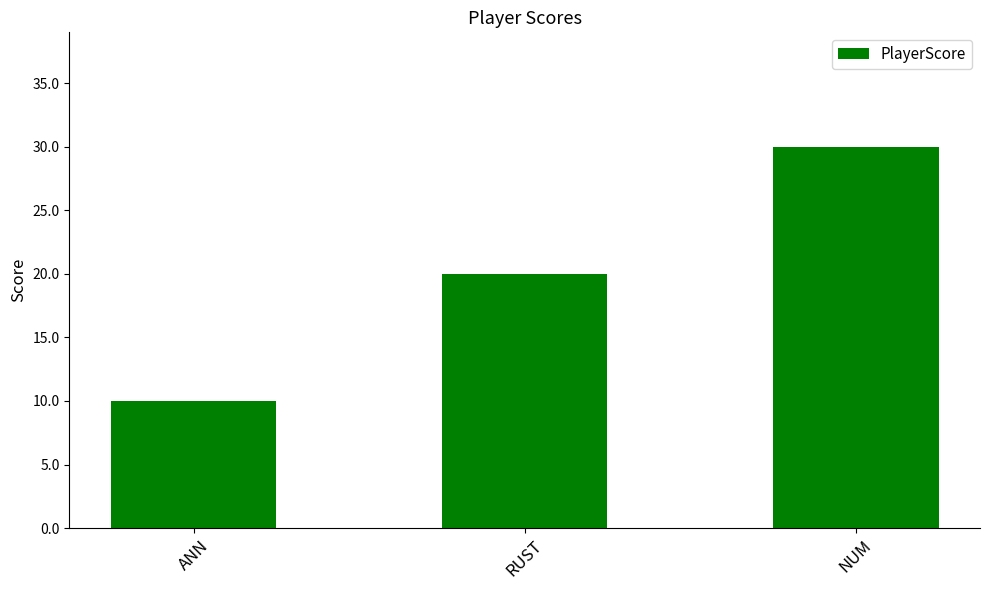

What is the change in value from RUST to NUM?

+10